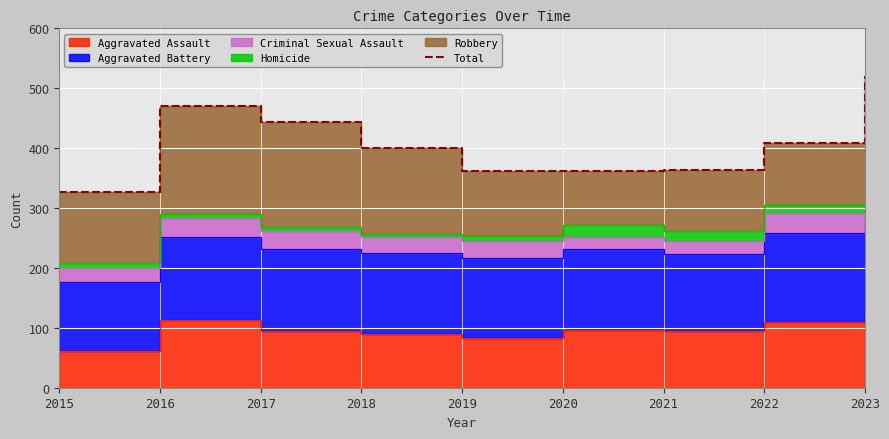

How many data points are less than 400?

4